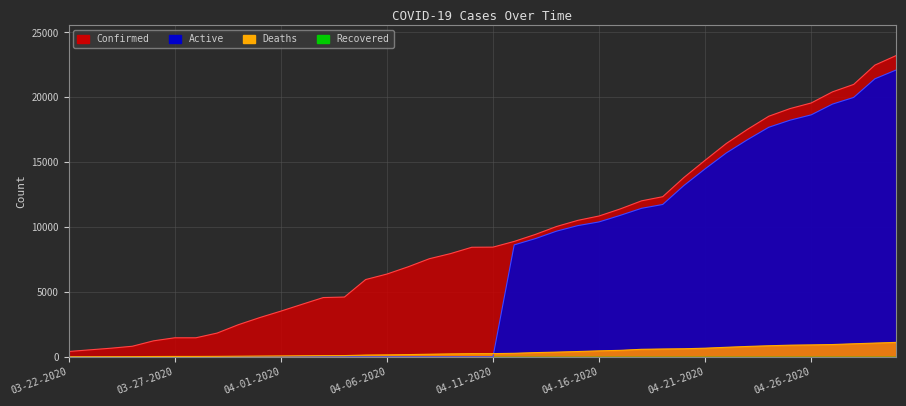

Which series has the largest total across all categories?

Confirmed